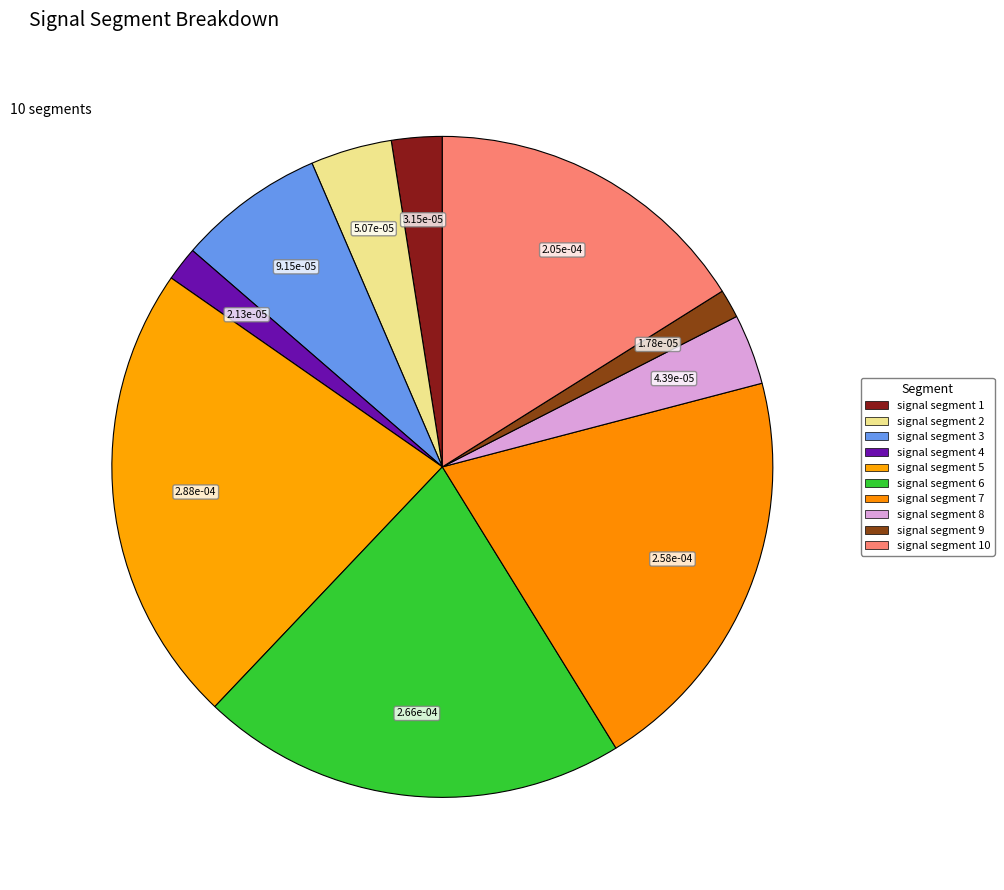

Rank the categories by value from lowest to highest.

signal segment 9, signal segment 4, signal segment 1, signal segment 8, signal segment 2, signal segment 3, signal segment 10, signal segment 7, signal segment 6, signal segment 5